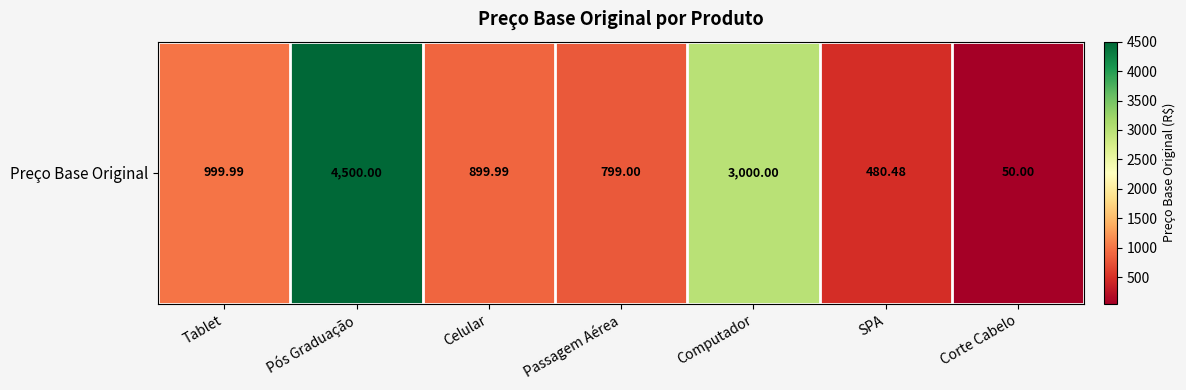

Which category has the highest value across all series?

Pós Graduação